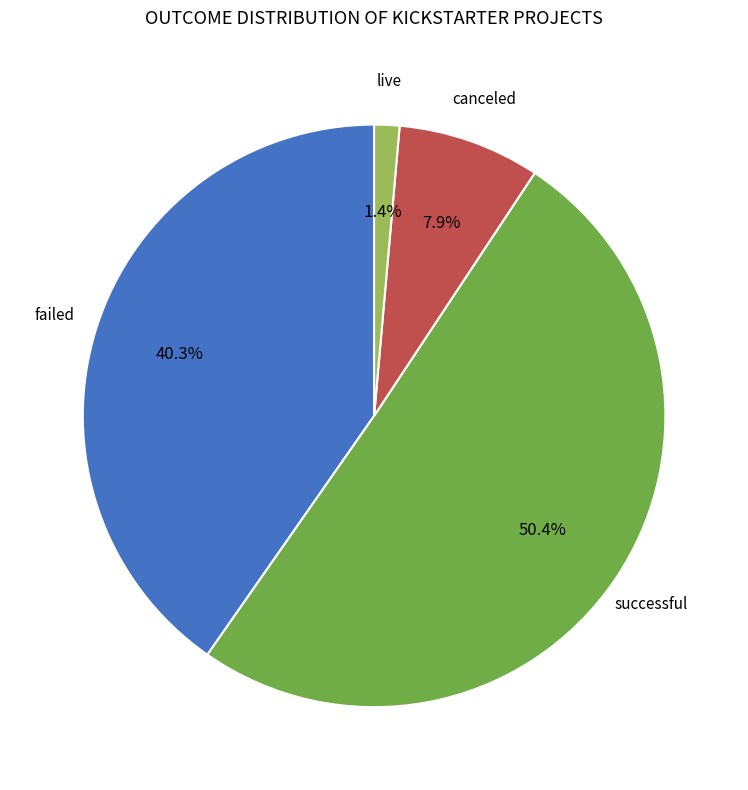

Is it true that successful is 37% of the pie?

False